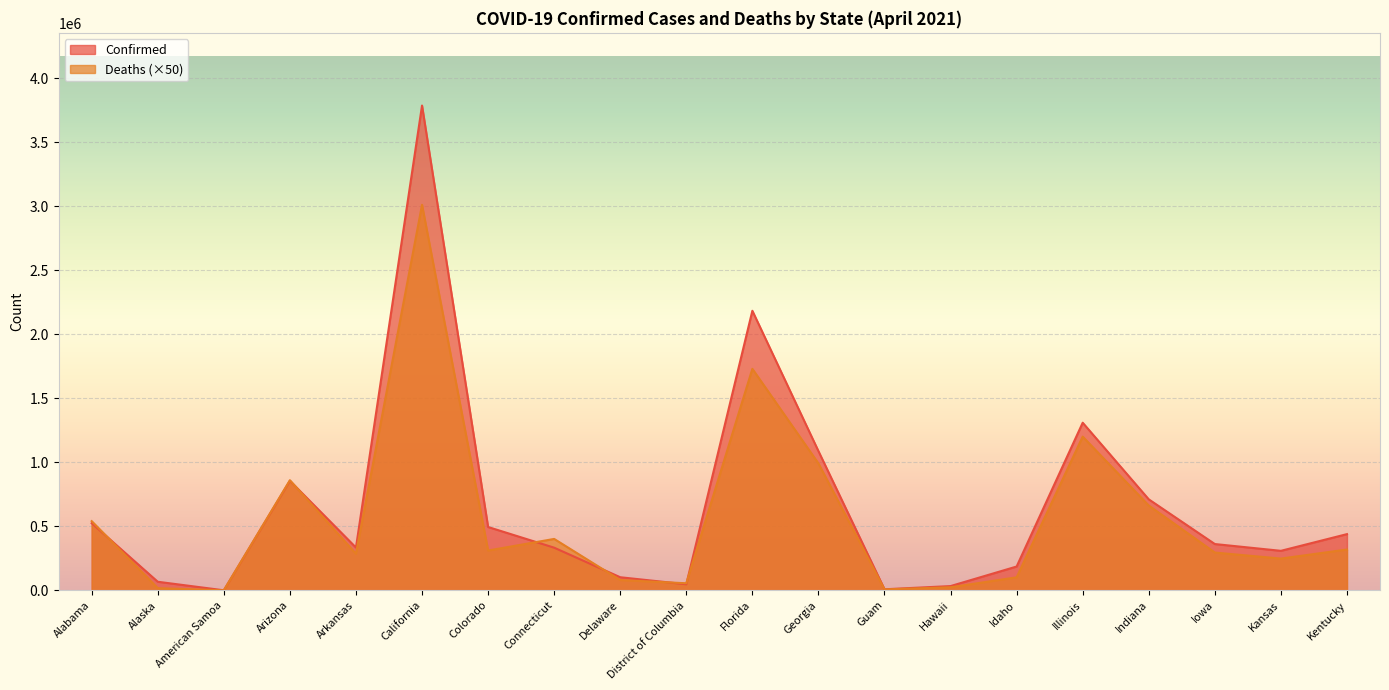

What is the difference between the Confirmed values at District of Columbia and California?

3741197